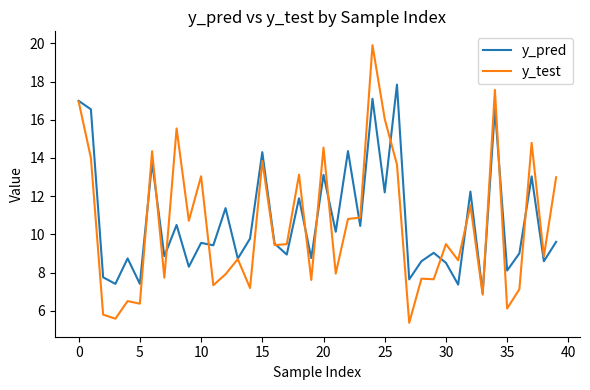

Which series has the widest spread of values?

y_test